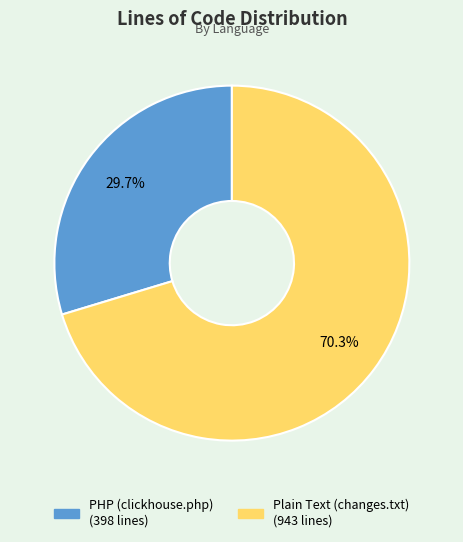

To the nearest percent, what is the average slice percentage?

50%